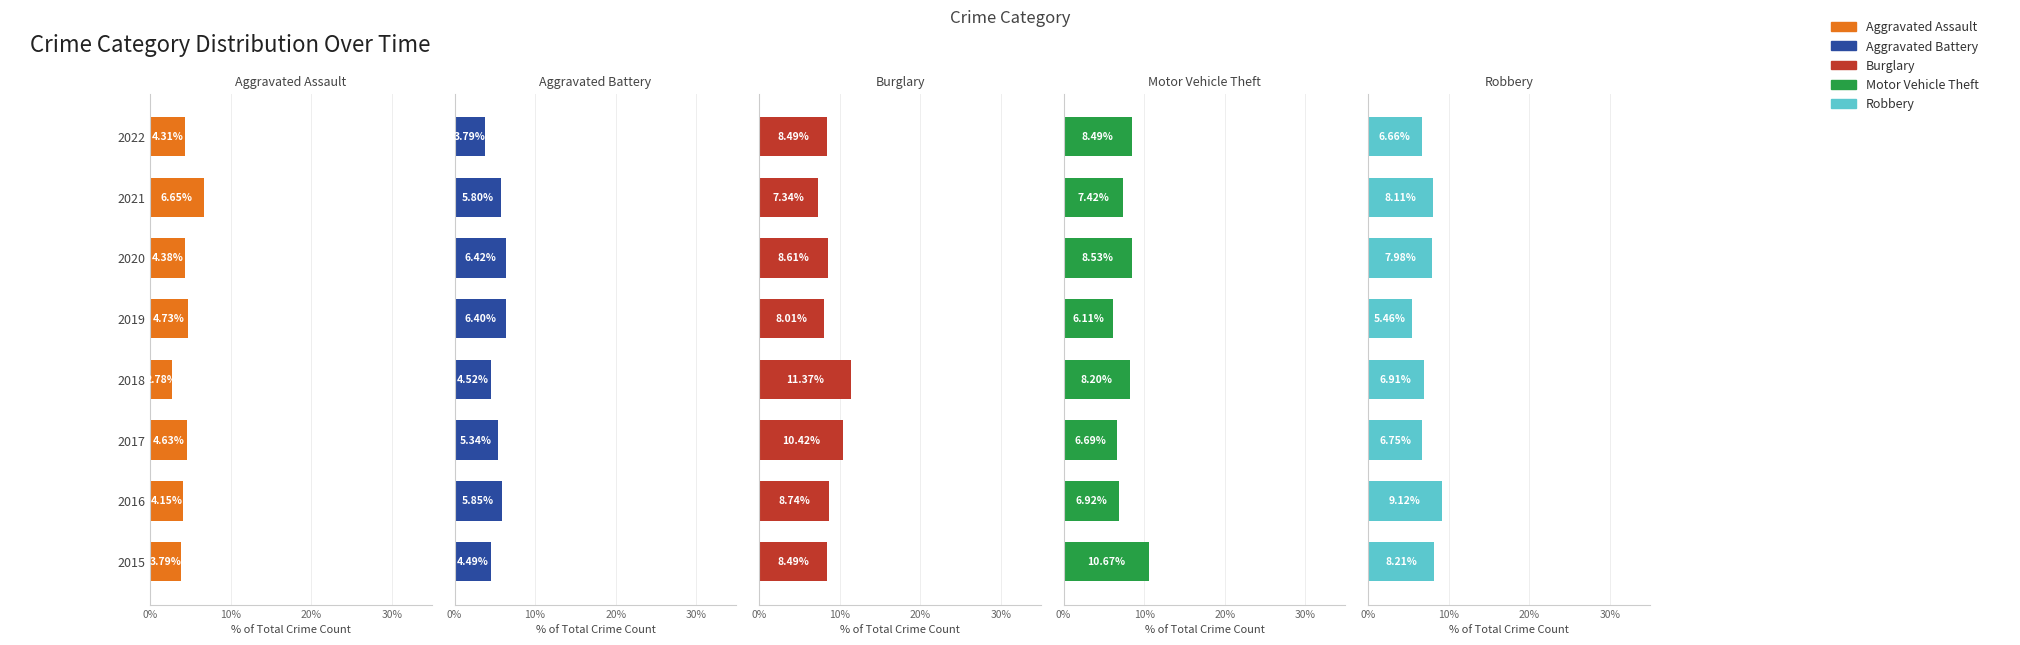

What is the lowest value of the Motor Vehicle Theft series?

6.1